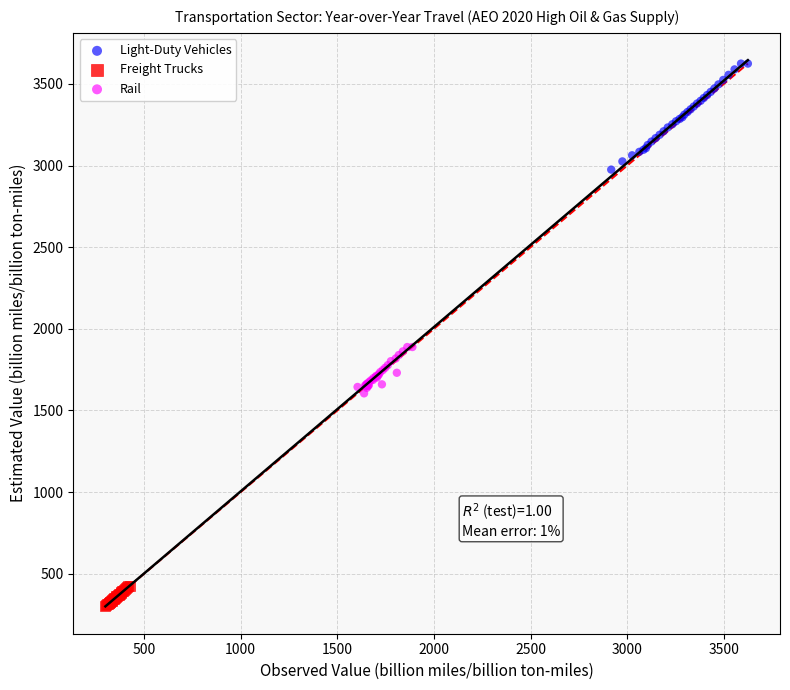

Which series reaches the maximum Y coordinate?

Light-Duty Vehicles